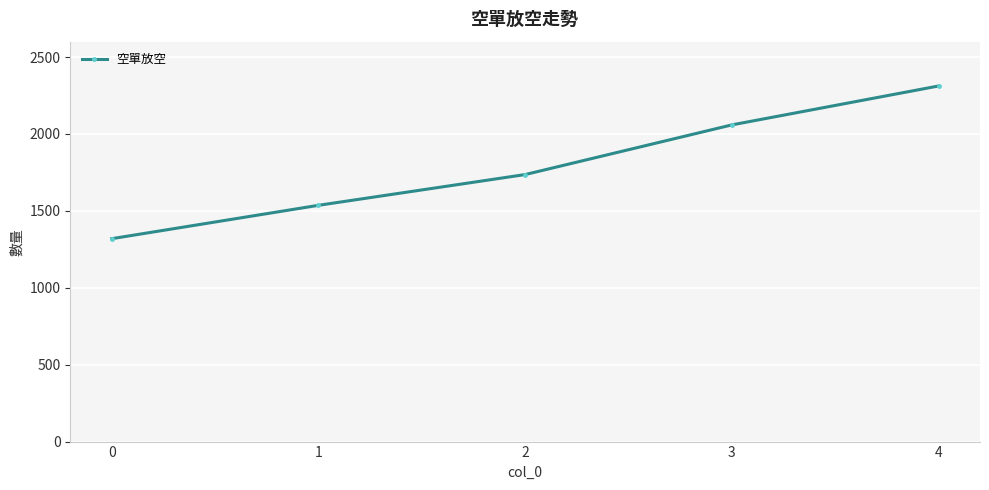

List the labels in order of value, smallest first.

0, 1, 2, 3, 4